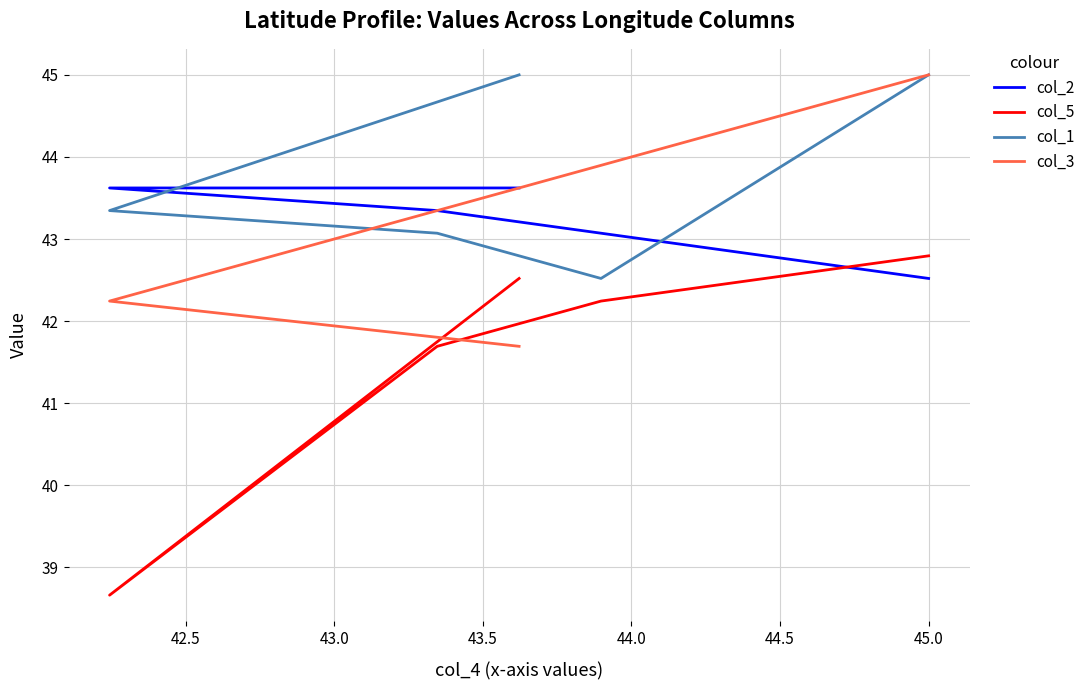

True or false: col_5 has more than 2 interior local peaks.

False